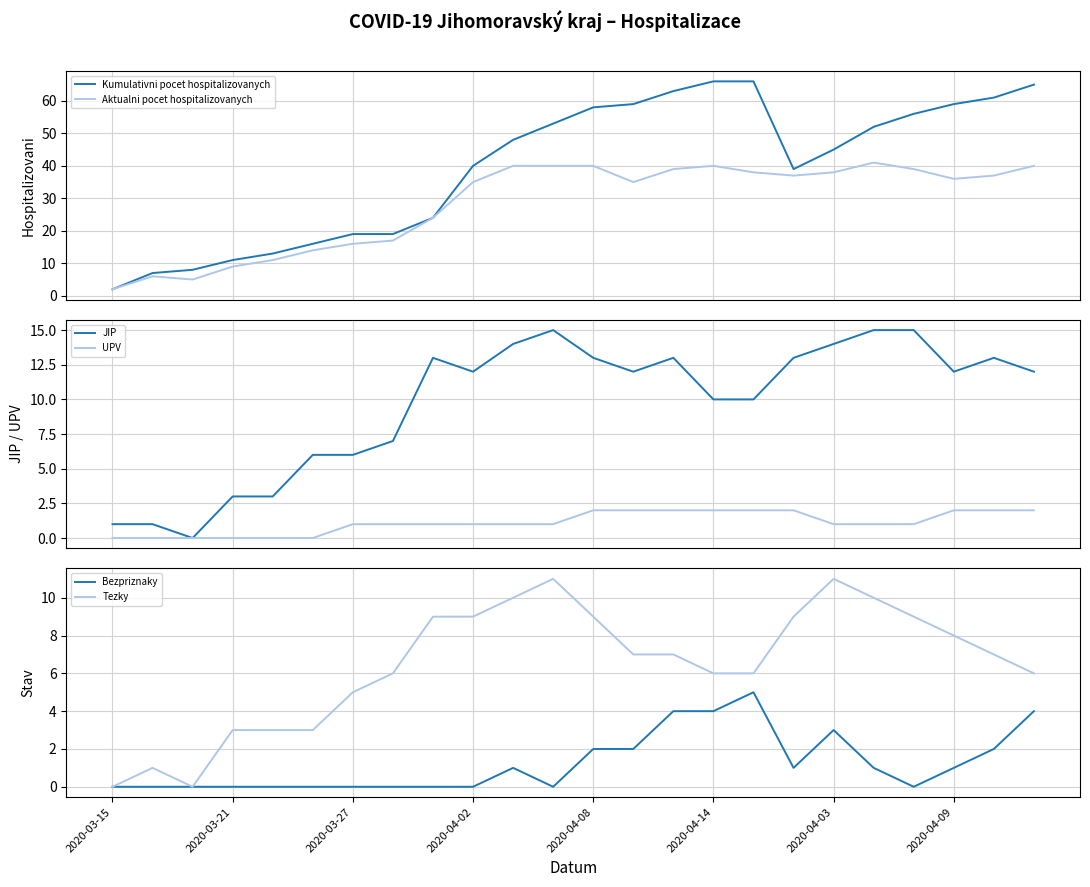

True or false: UPV and Aktualni pocet hospitalizovanych cross at least once.

False